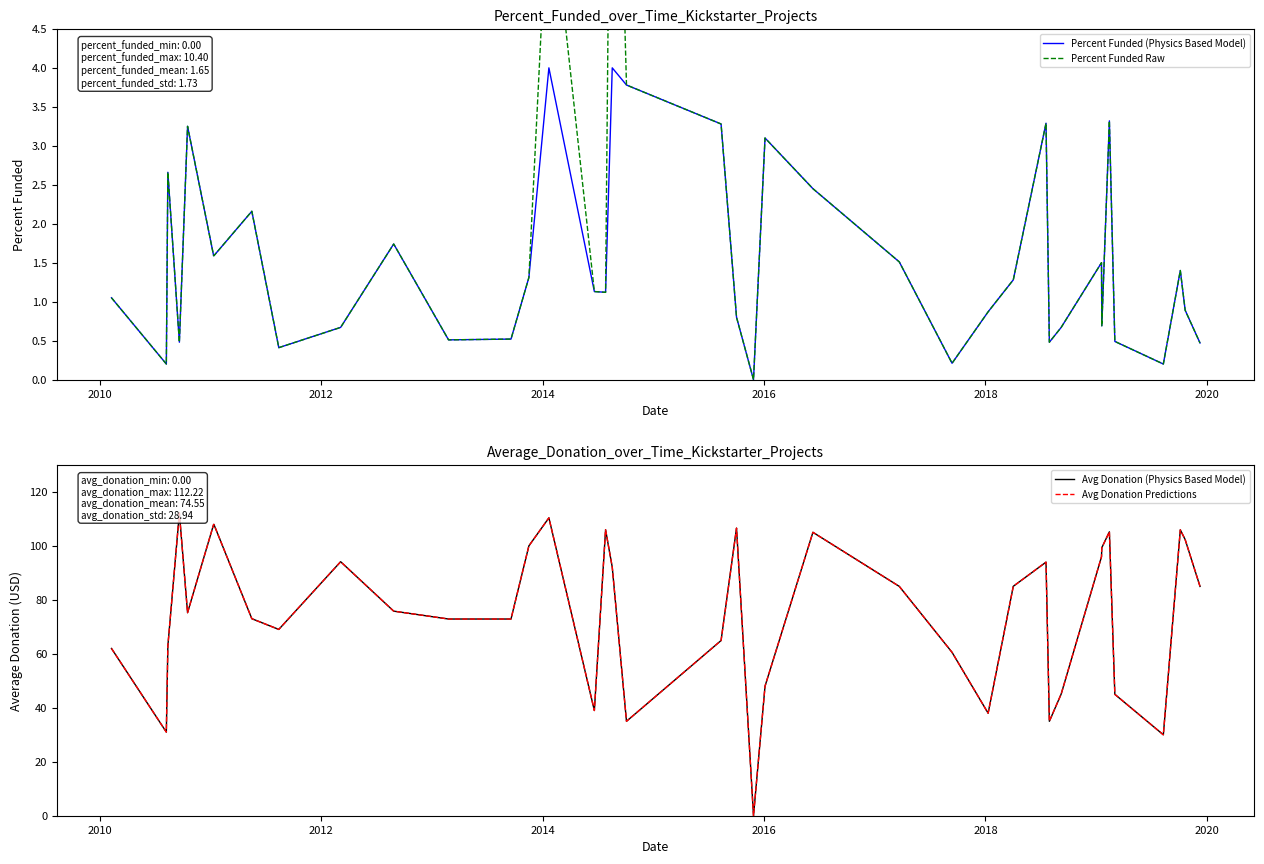

Is the value of Avg Donation Predictions at 34 greater than the value of Percent Funded Raw at 8?

Yes